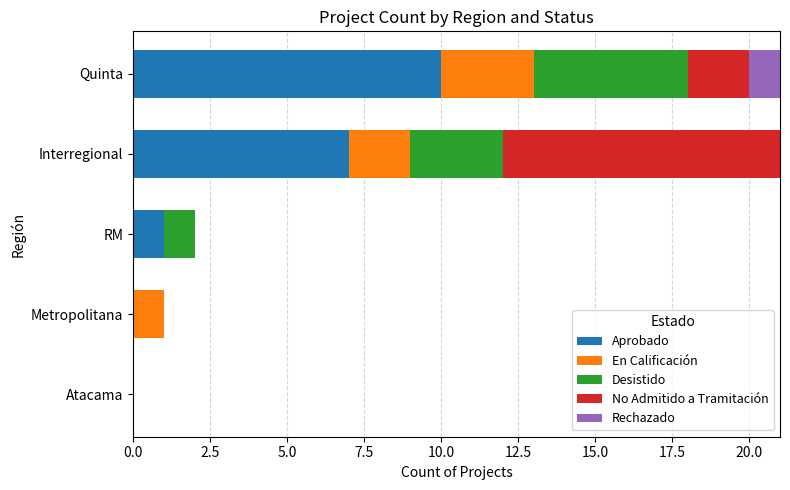

What is the total value across all series at Quinta?

21